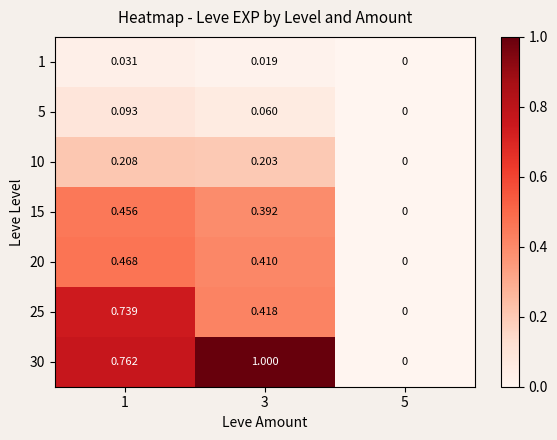

Is the value of 25 at 5 greater than the value of 30 at 1?

No